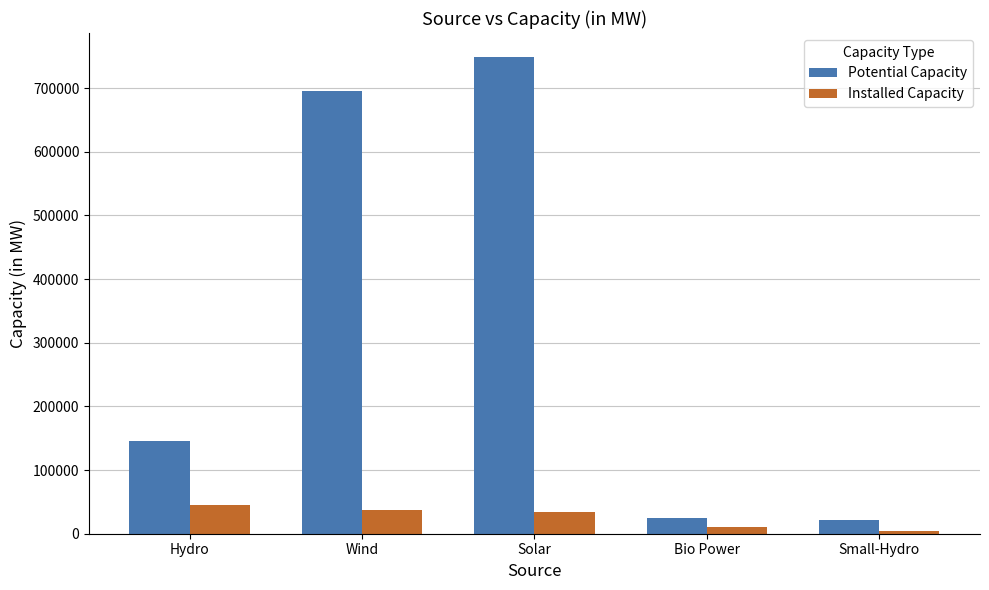

List the series in order of their peak value, highest first.

Potential Capacity, Installed Capacity